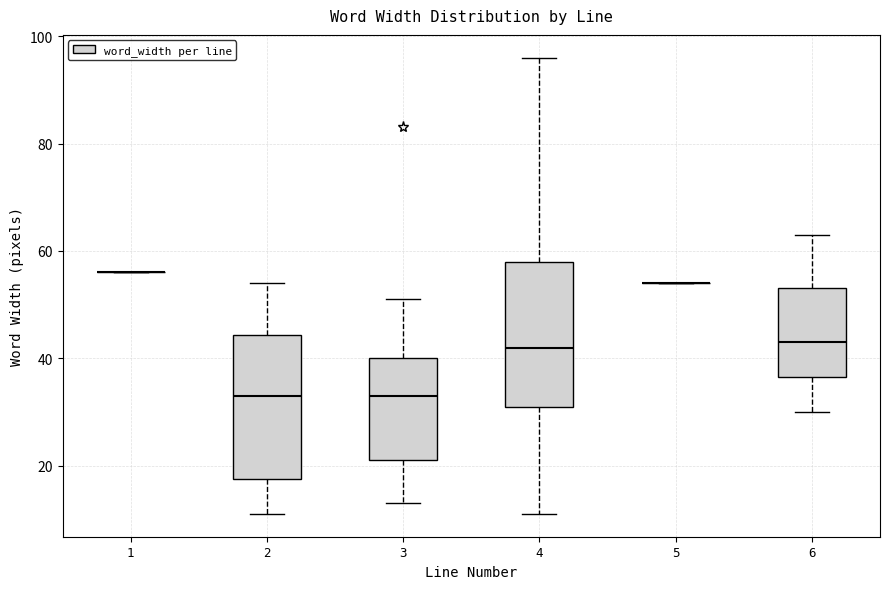

Reading left to right, read every box against the y-axis: the position of its median line, the range the box covers, and the ends of its whiskers. The values are not printed on the chart, so give them approximately, as read against the axis.

1: box collapsed to a line at 56, whiskers 56 to 56
2: median 34, box 18 to 44, whiskers 12 to 54
3: median 34, box 22 to 40, whiskers 14 to 52
4: median 42, box 32 to 58, whiskers 12 to 96
5: box collapsed to a line at 54, whiskers 54 to 54
6: median 44, box 36 to 54, whiskers 30 to 64